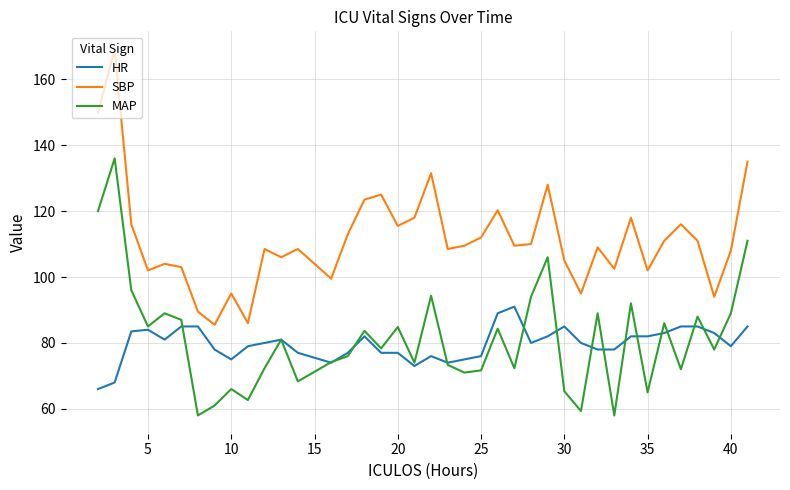

What is the highest value of the SBP series?

169.0